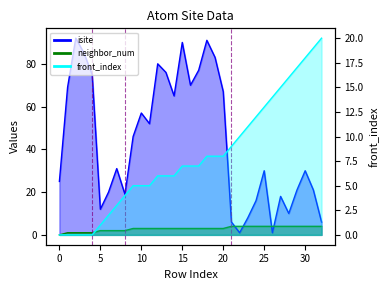

True or false: neighbor_num and front_index cross at least once.

False